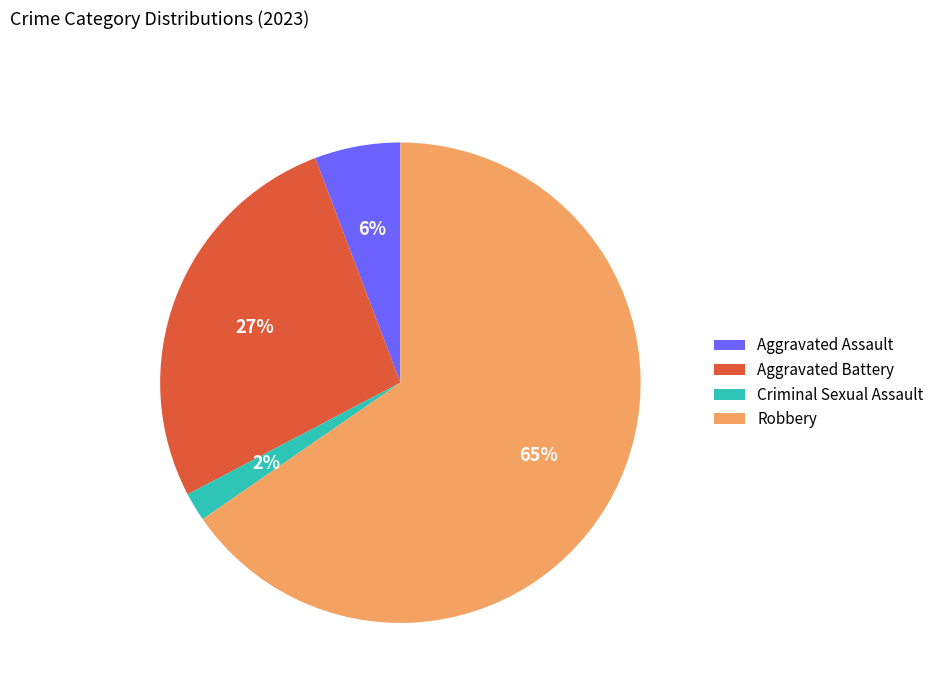

Is the sum of Robbery and Criminal Sexual Assault greater than half?

Yes